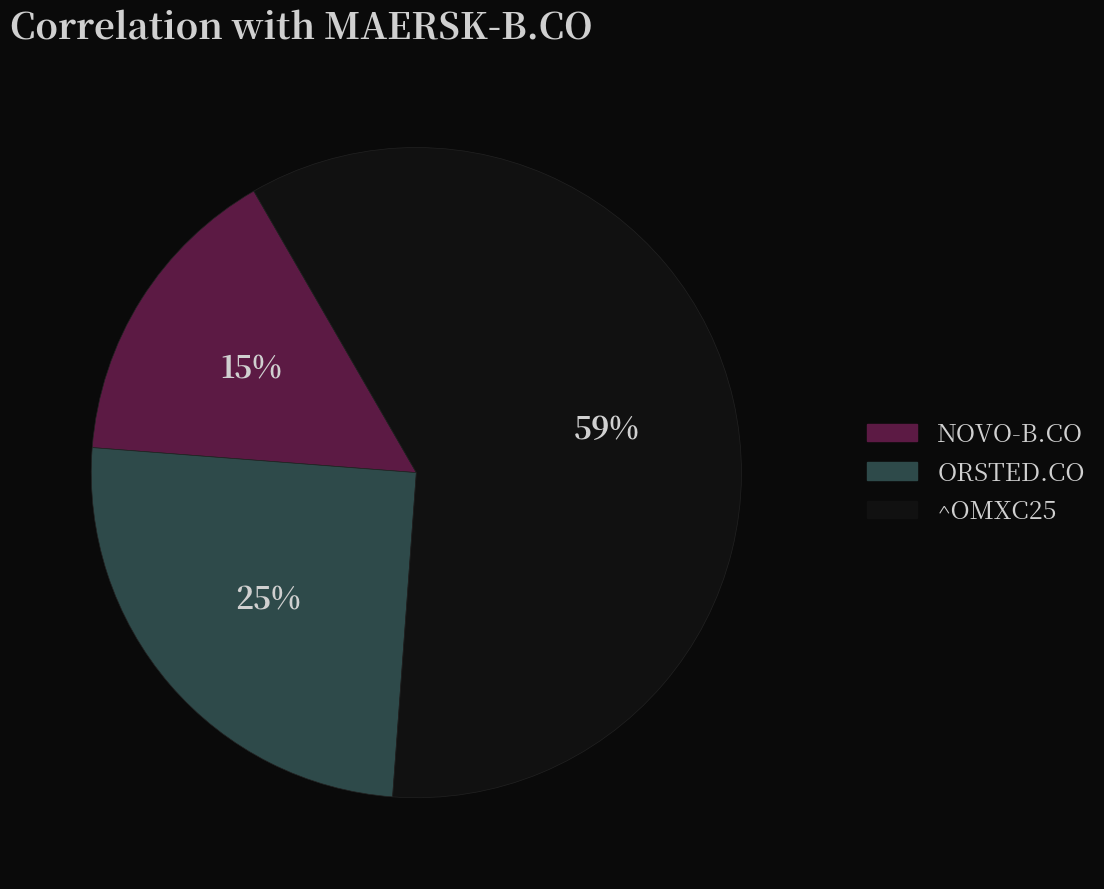

Which category accounts for the majority?

^OMXC25